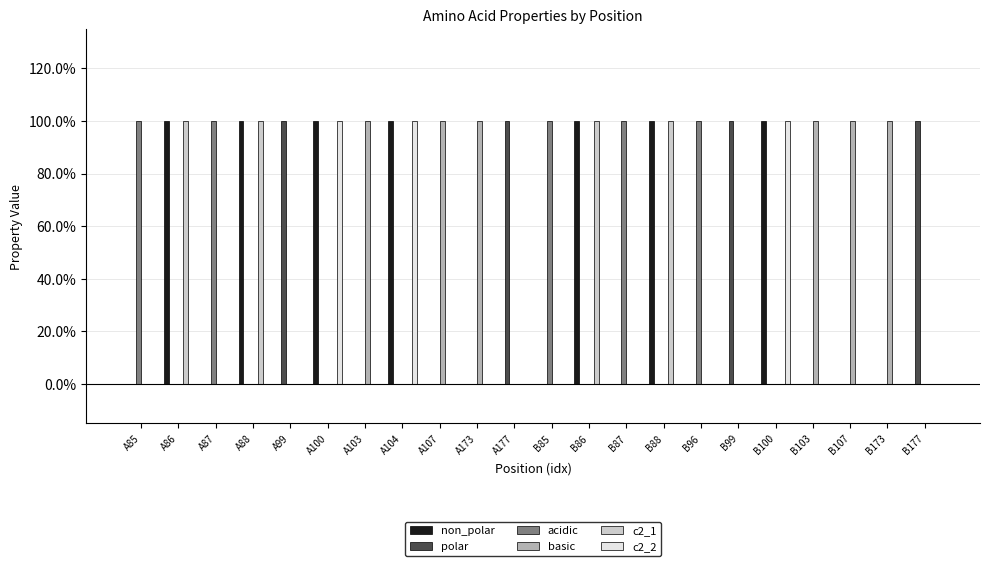

What are all the series names shown in the legend?

non_polar, polar, acidic, basic, c2_1, c2_2